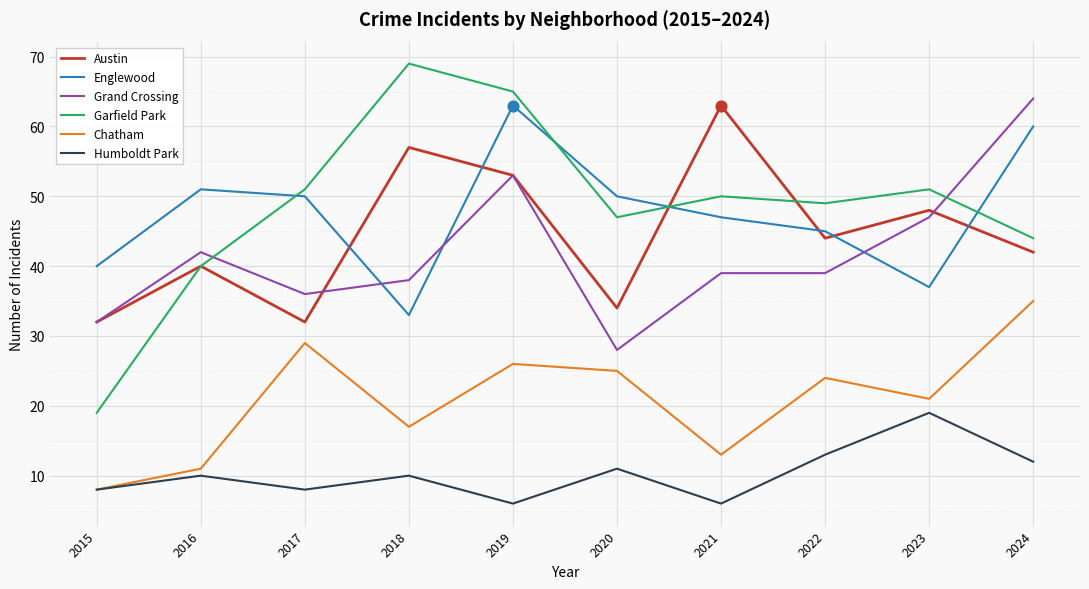

At which category is the sum across all series the highest?

2019